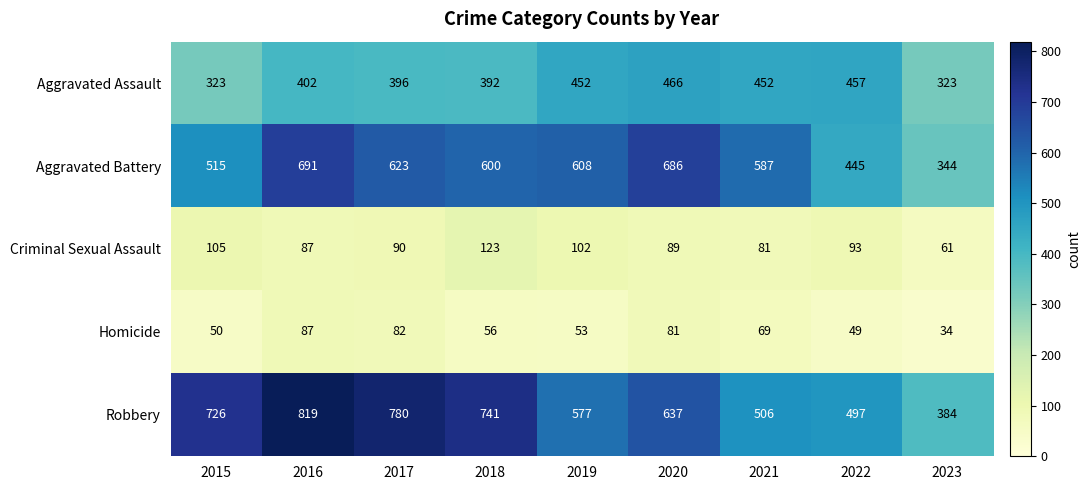

What is the difference between the maximum and minimum values in the Aggravated Battery series?

347